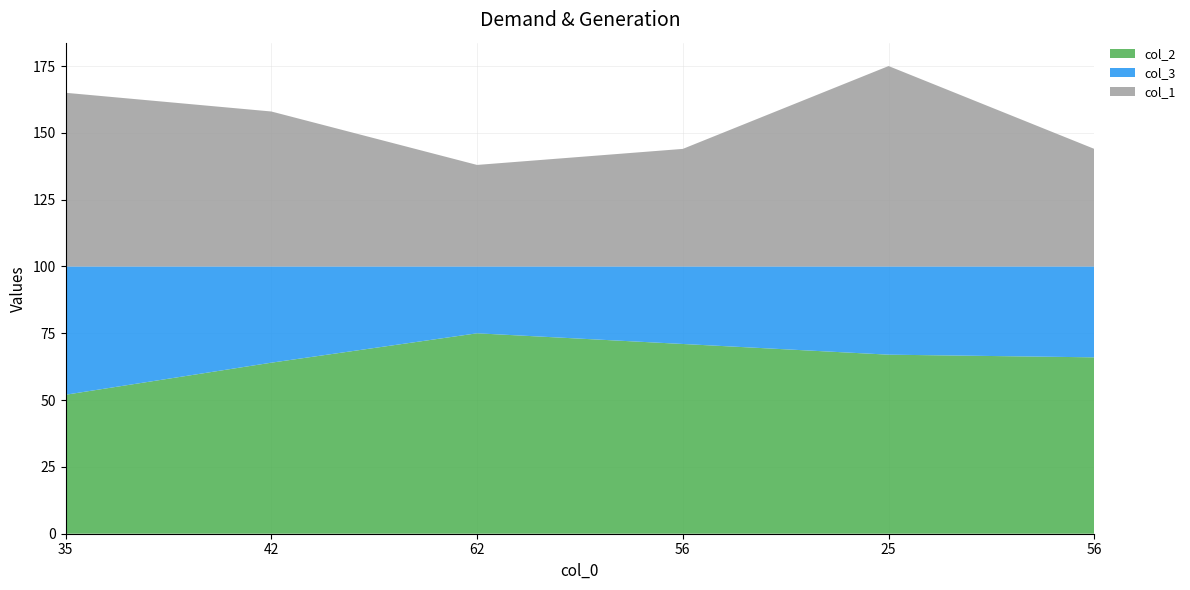

Reading left to right, extract all data points from this chart.

col_2: 35=52	42=64	62=75	56=71	25=67	56=66
col_3: 35=48	42=36	62=25	56=29	25=33	56=34
col_1: 35=65	42=58	62=38	56=44	25=75	56=44